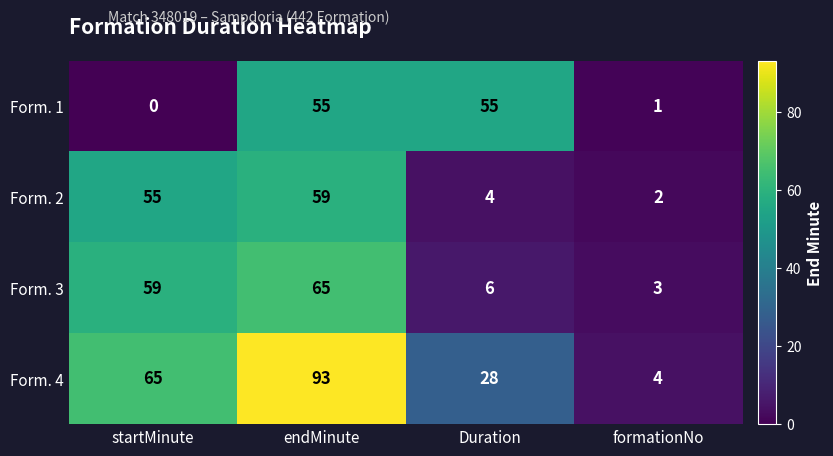

Reading left to right, transcribe all the data shown in this chart.

Form. 1: 0	55	55	1
Form. 2: 55	59	4	2
Form. 3: 59	65	6	3
Form. 4: 65	93	28	4